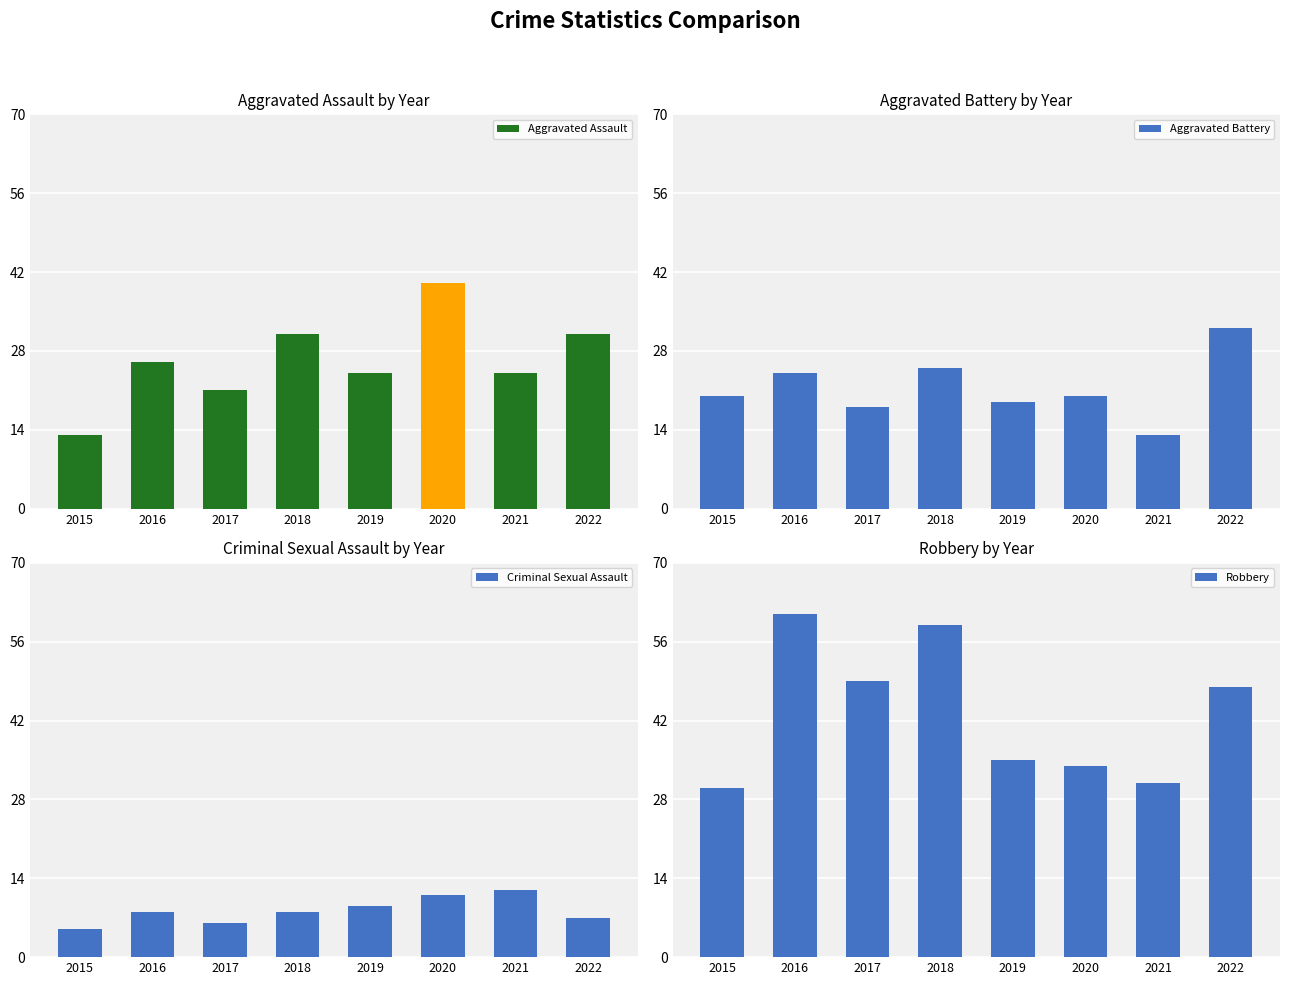

List the series in order of their peak value, lowest first.

Criminal Sexual Assault, Aggravated Battery, Aggravated Assault, Robbery